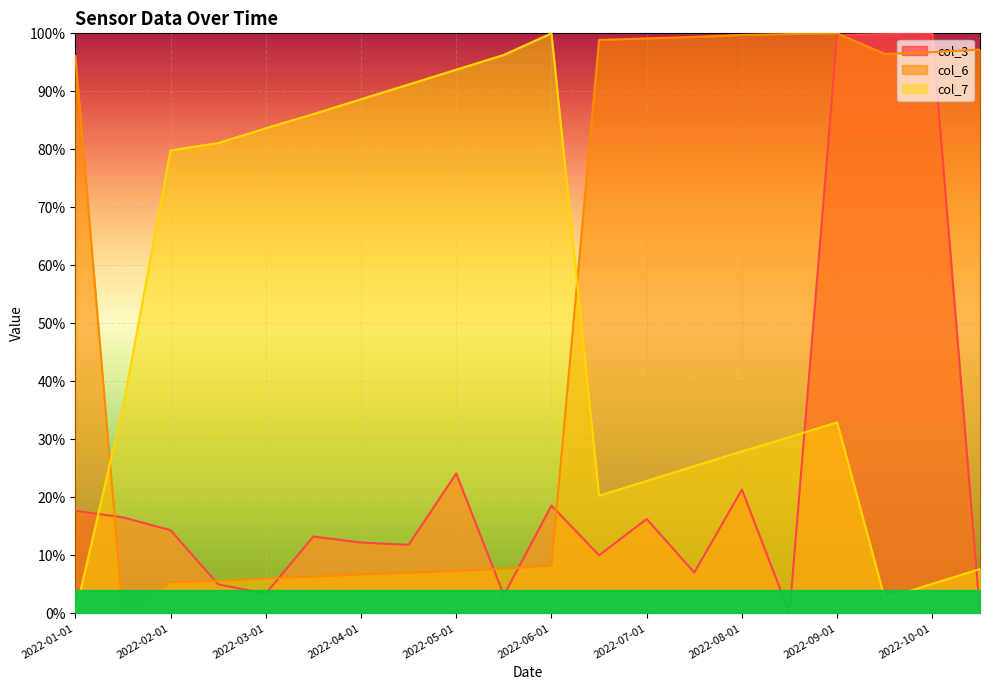

Which series has the largest total across all categories?

col_6